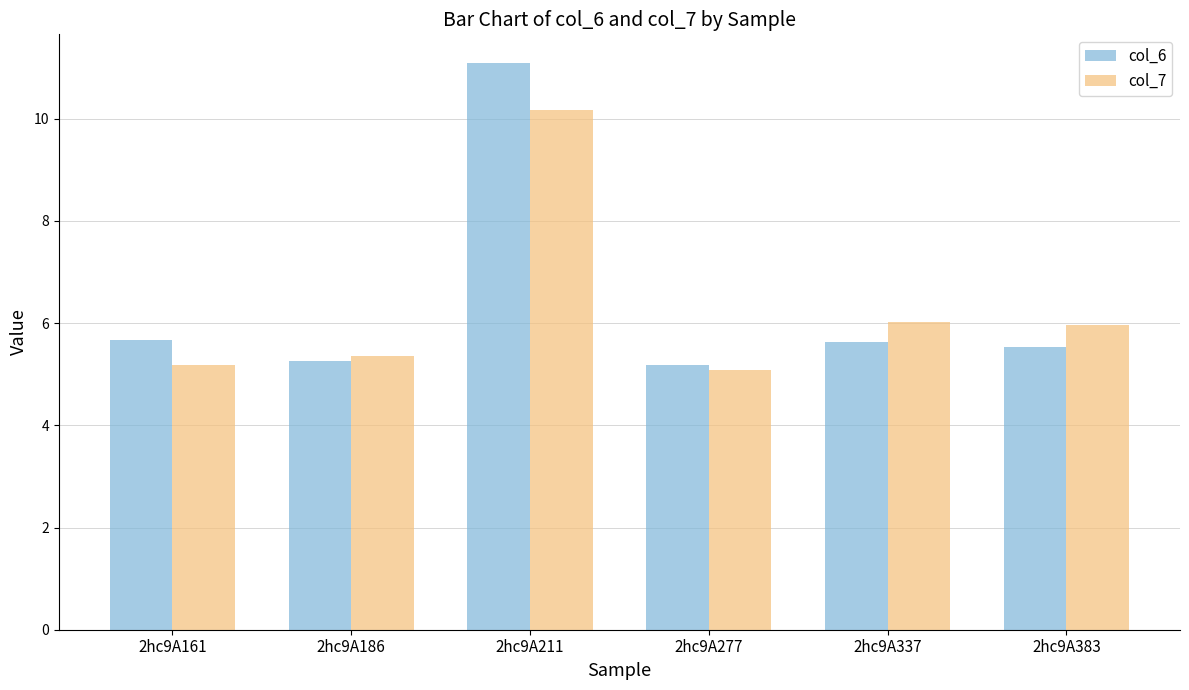

What is the lowest value of the col_7 series?

5.1